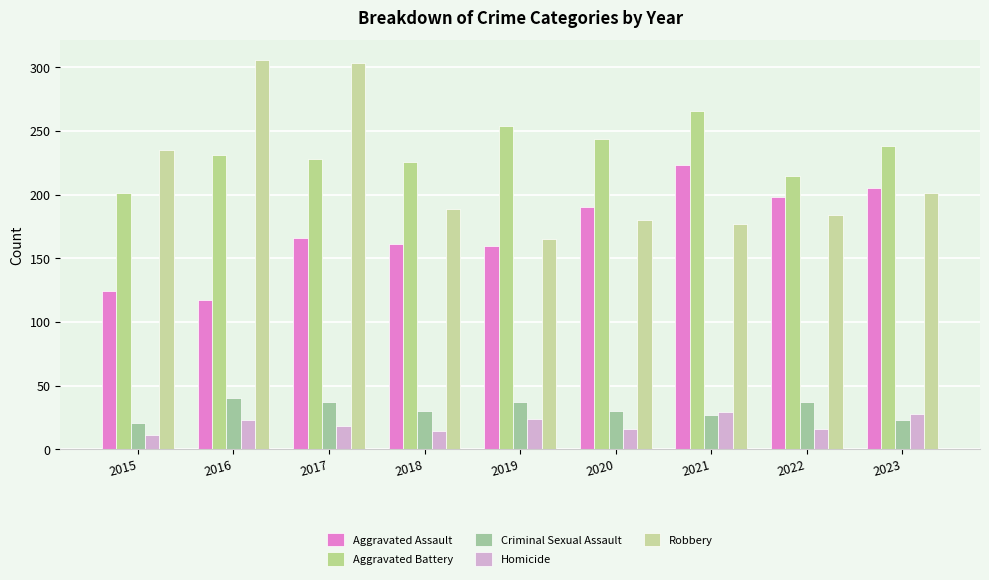

What is the value of the Robbery bar at the 6th from the left?

180